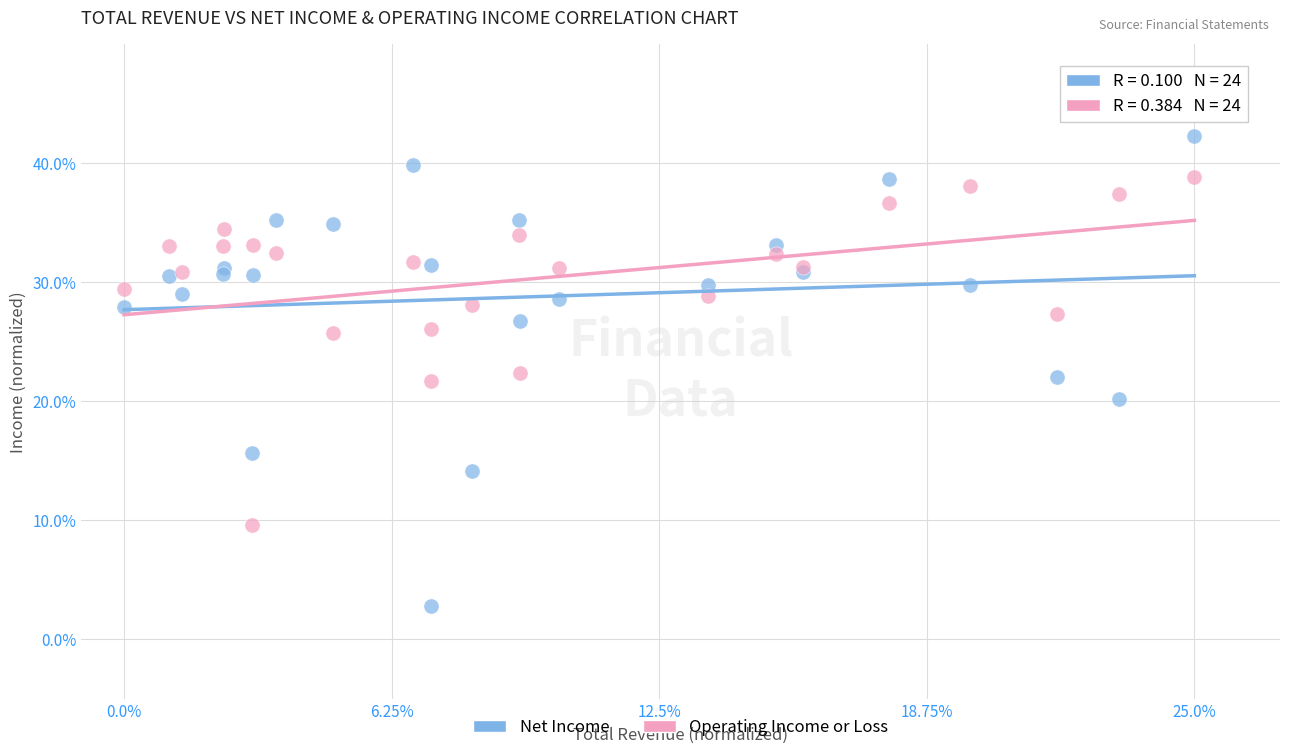

Which series reaches the maximum Y coordinate?

Net Income